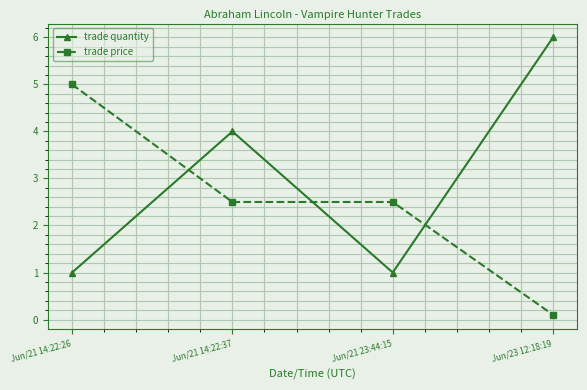

What are all the series names shown in the legend?

trade quantity, trade price